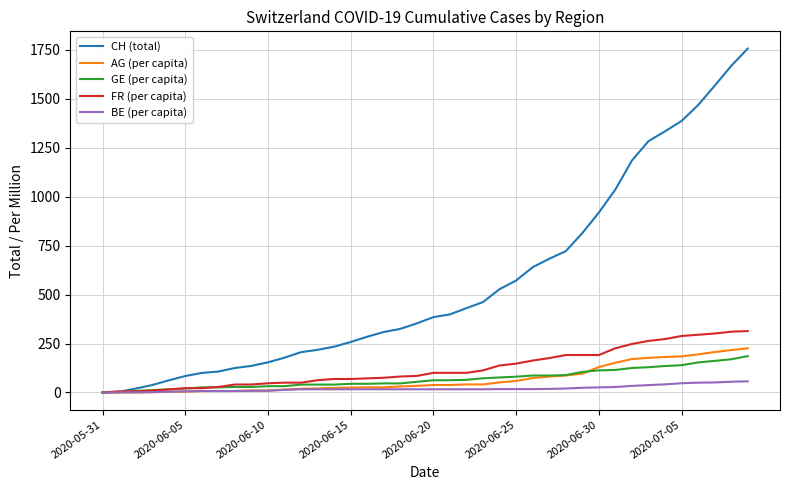

Does the chart display data point markers on the line(s)?

No